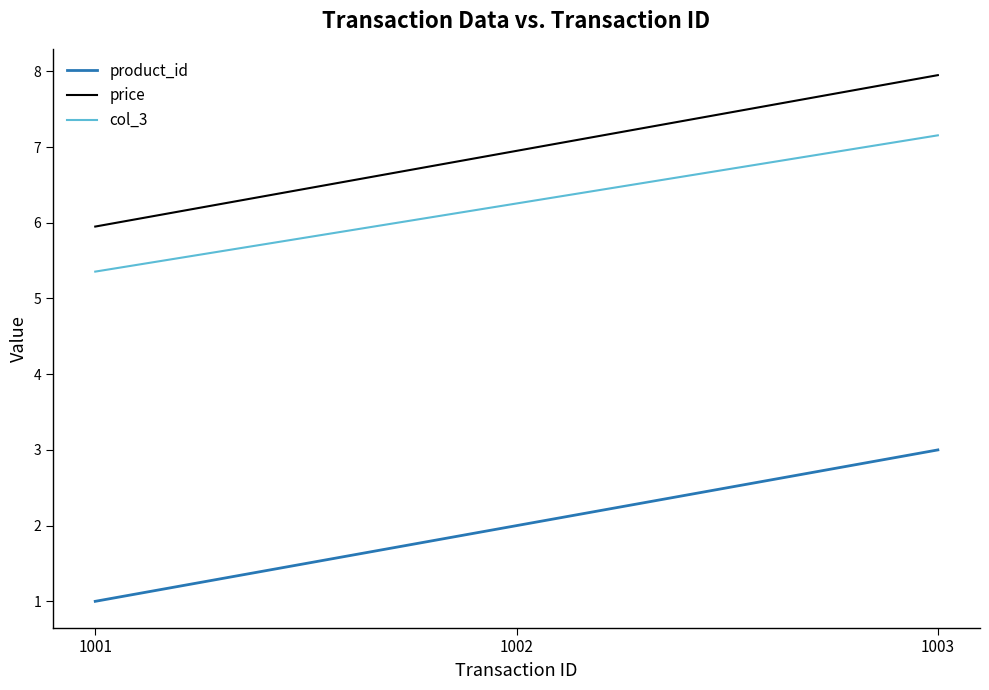

List the series in order of their peak value, highest first.

price, col_3, product_id